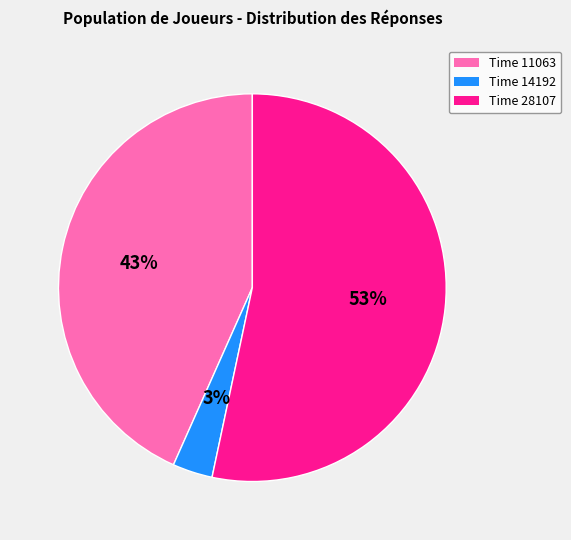

Is there any slice that represents more than half of the pie?

Yes